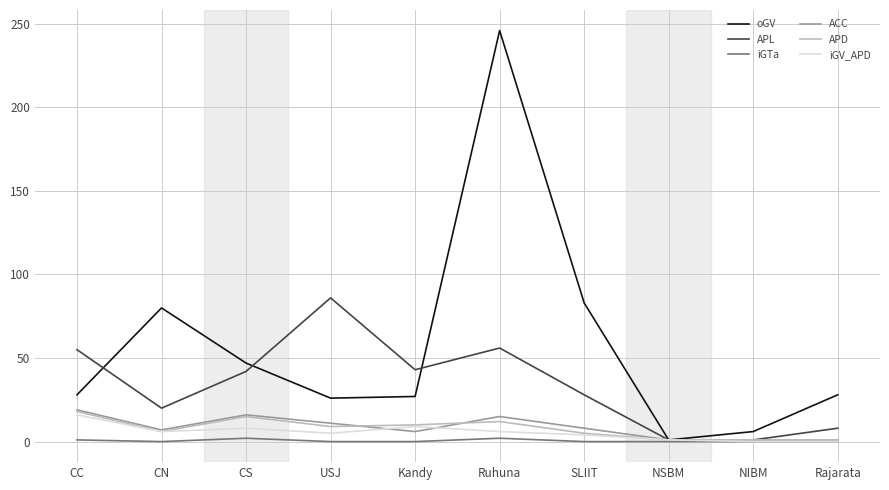

True or false: ACC has a value of 16 at CS.

True